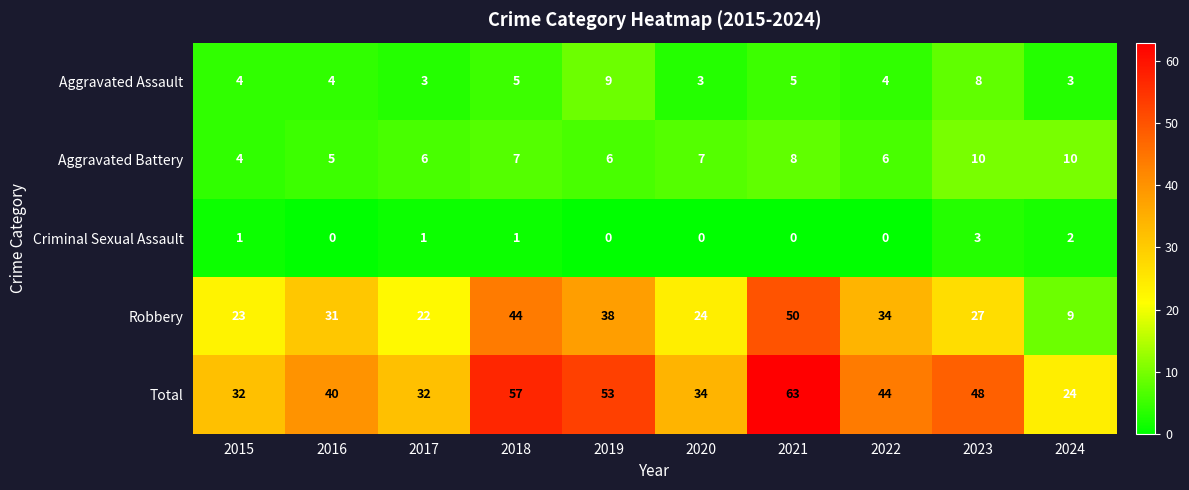

What is the spread (max minus min) of values at 2017?

31